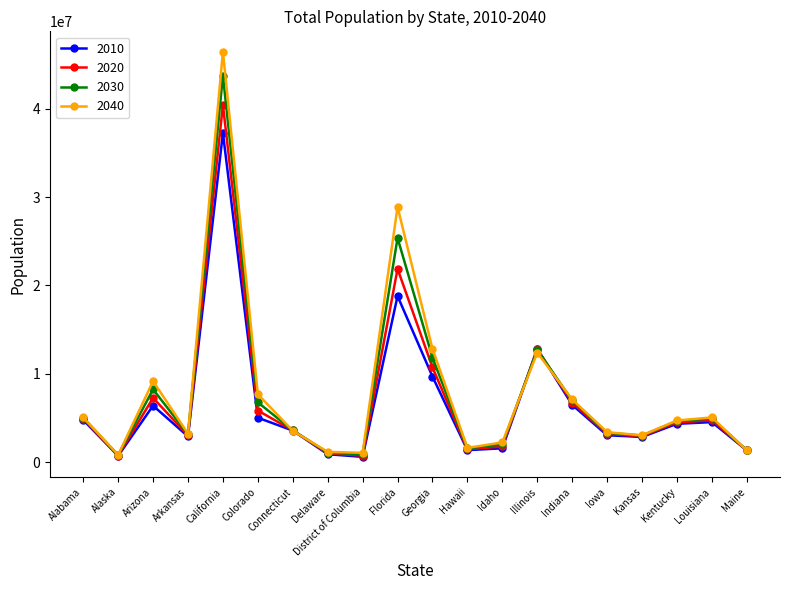

What is the maximum value shown in the chart?

46467001